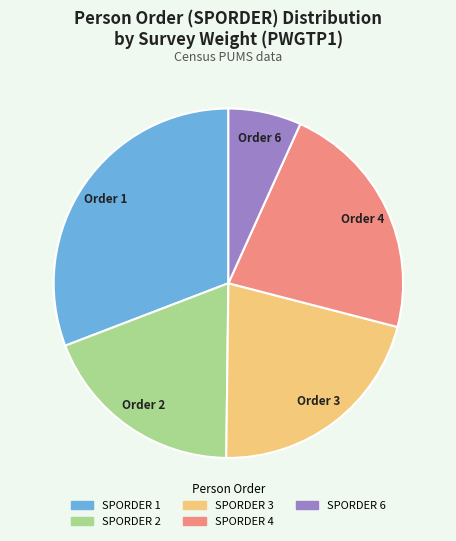

Which category has the biggest portion of the pie?

SPORDER 1